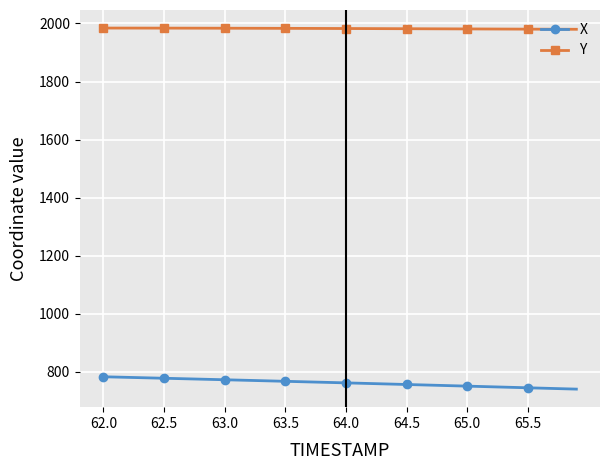

What is the sum of all X values?

30491.8